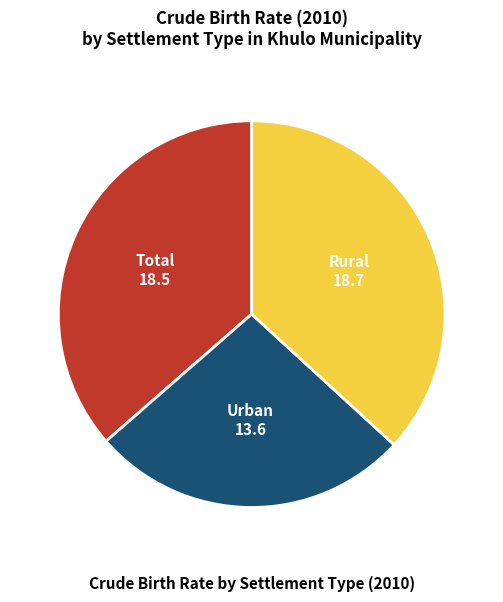

Does any single category account for the majority?

No